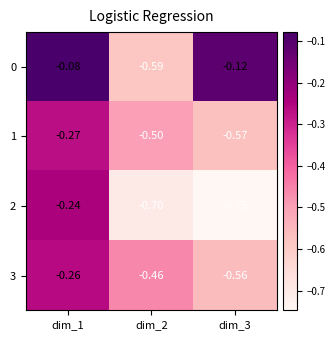

Is the value of 2 at dim_2 greater than the value of 3 at dim_1?

No